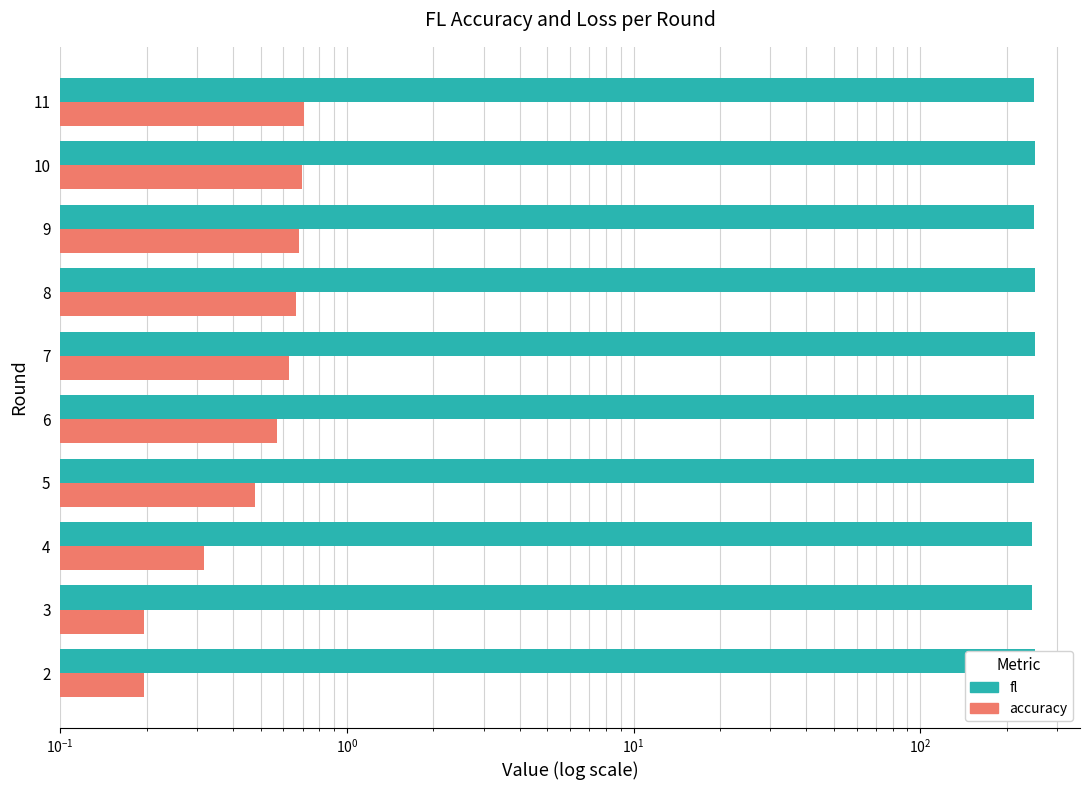

Which series has the largest total across all categories?

fl